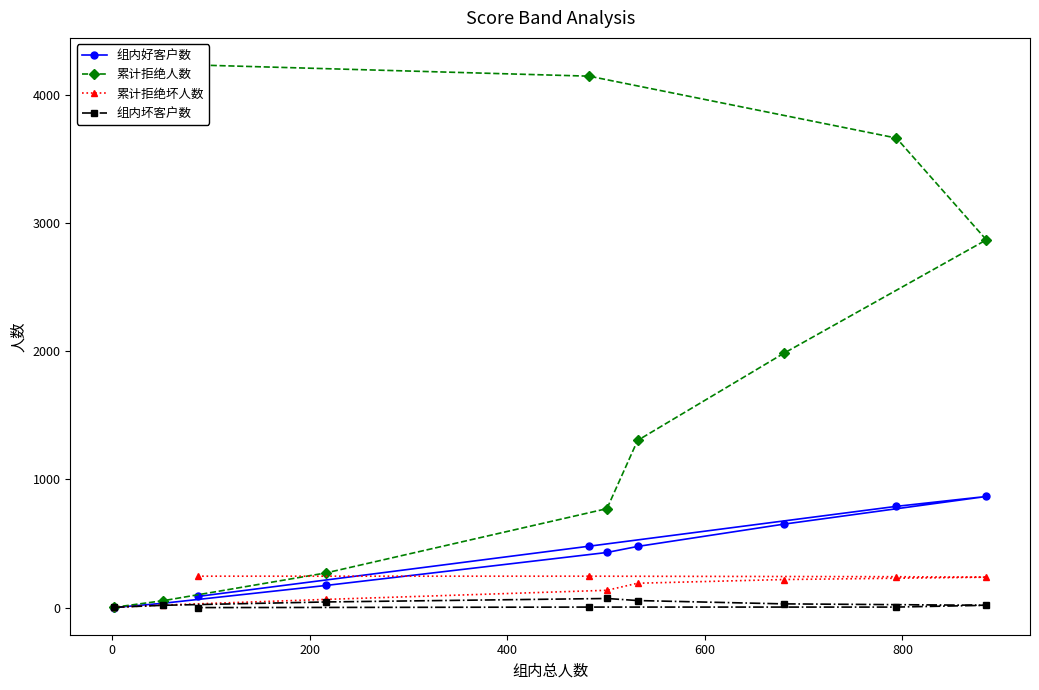

The value of 累计拒绝坏人数 at 0 is 20. True or false?

True